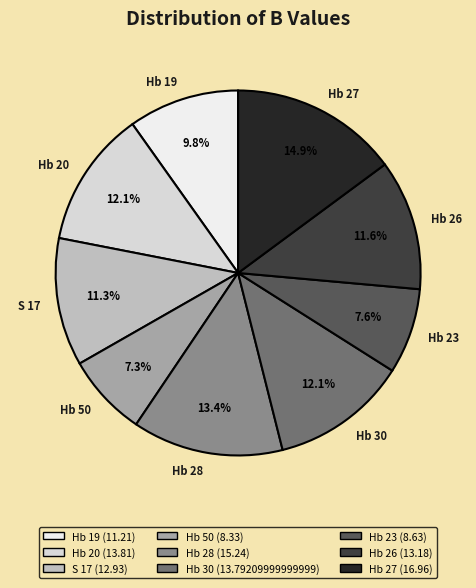

Which category has the biggest portion of the pie?

Hb 27